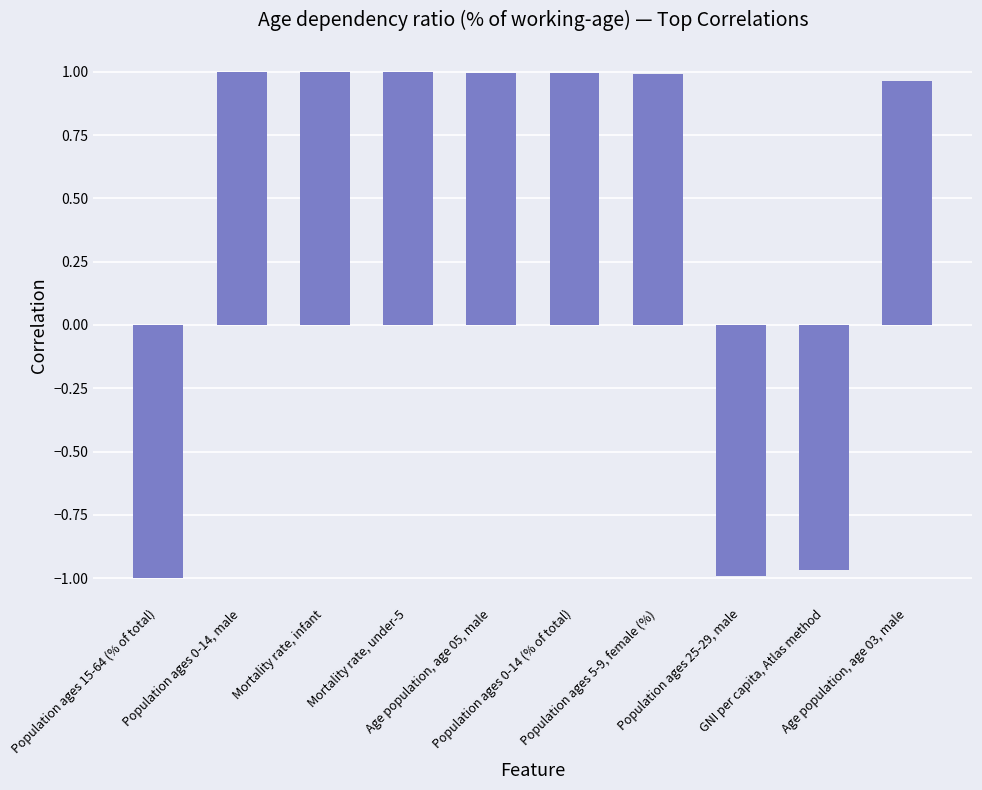

What position from the left is Population ages 0-14 (% of total)?

6